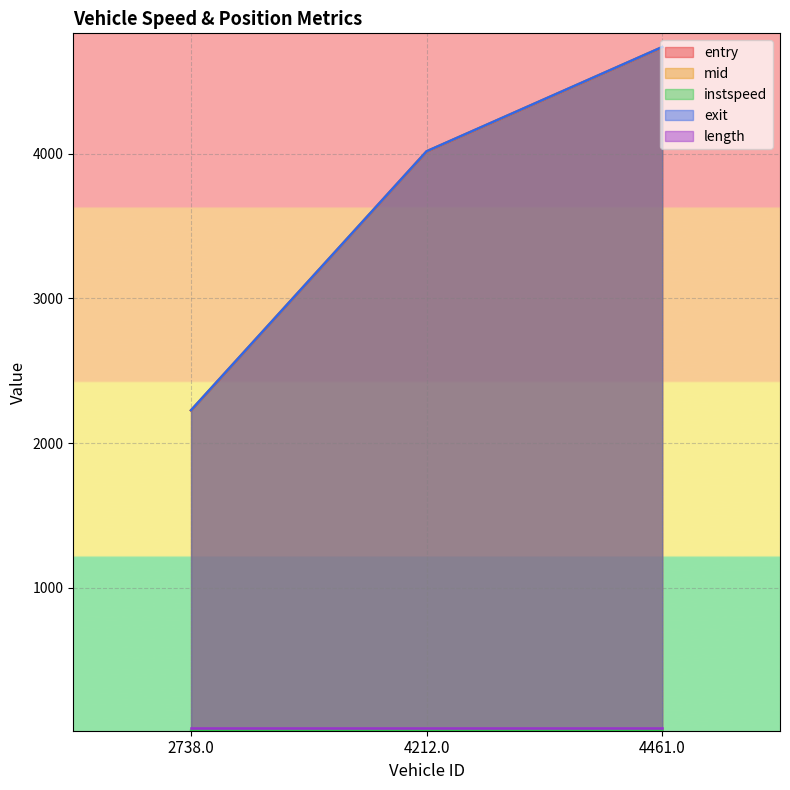

Reading left to right, extract all data points from this chart.

entry: 2225.4	4015.1	4735.5
mid: 2226.5	4016.2	4736.5
instspeed: 12.9	12.7	13.5
exit: 2227.5	4017.2	4737.4